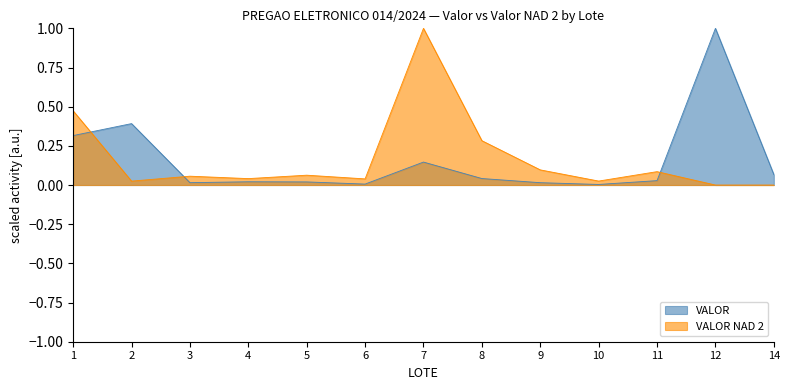

List the labels in order of VALOR value, smallest first.

10, 6, 9, 3, 5, 4, 11, 8, 14, 7, 1, 2, 12